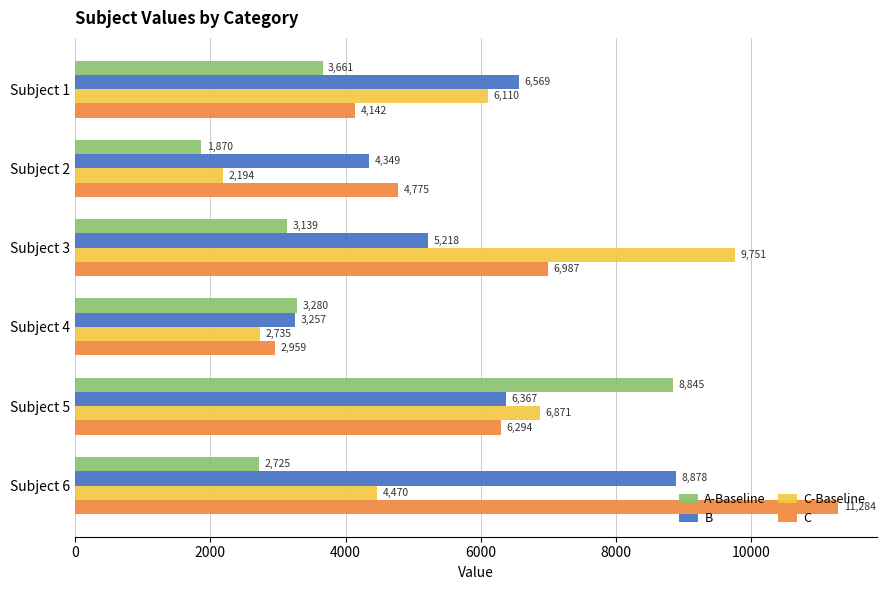

What is the smallest value displayed?

1869.5